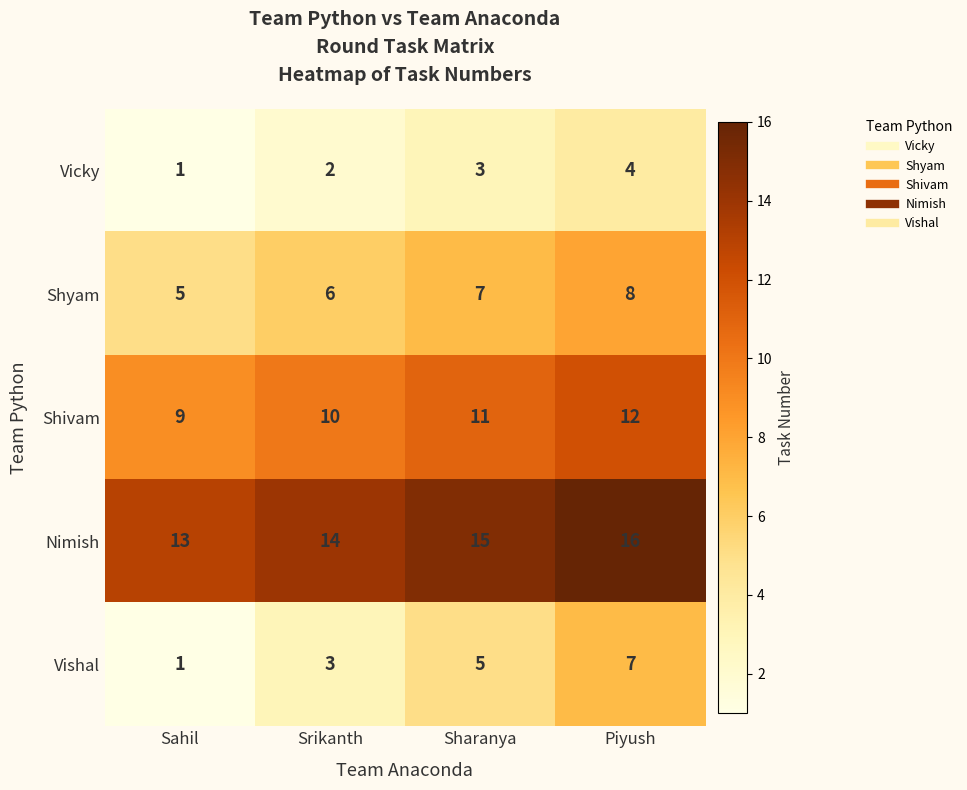

What is the difference between the highest and lowest values at Sharanya?

12